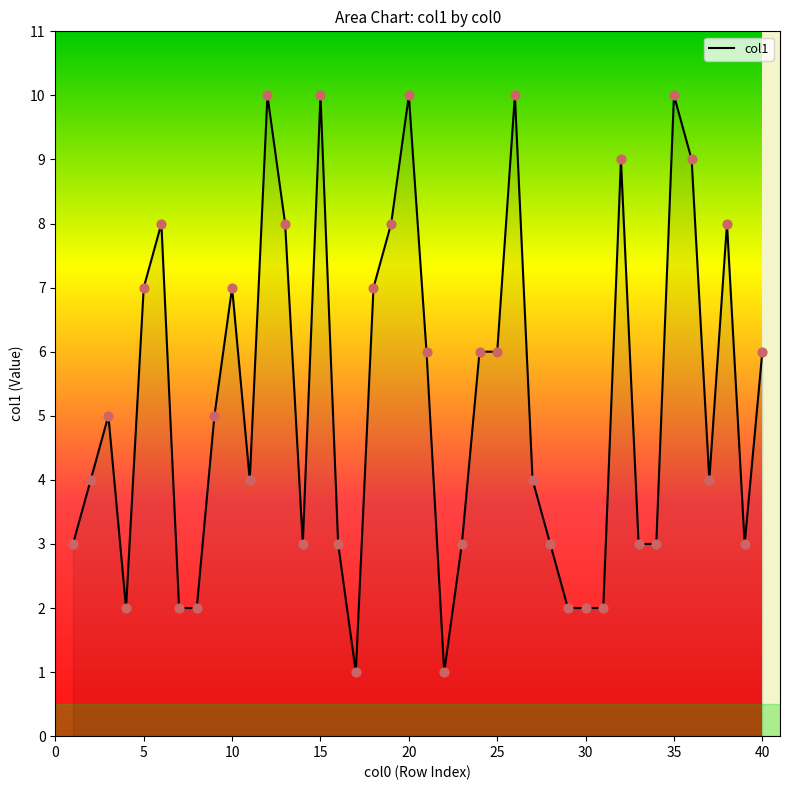

What is the greatest value displayed?

10